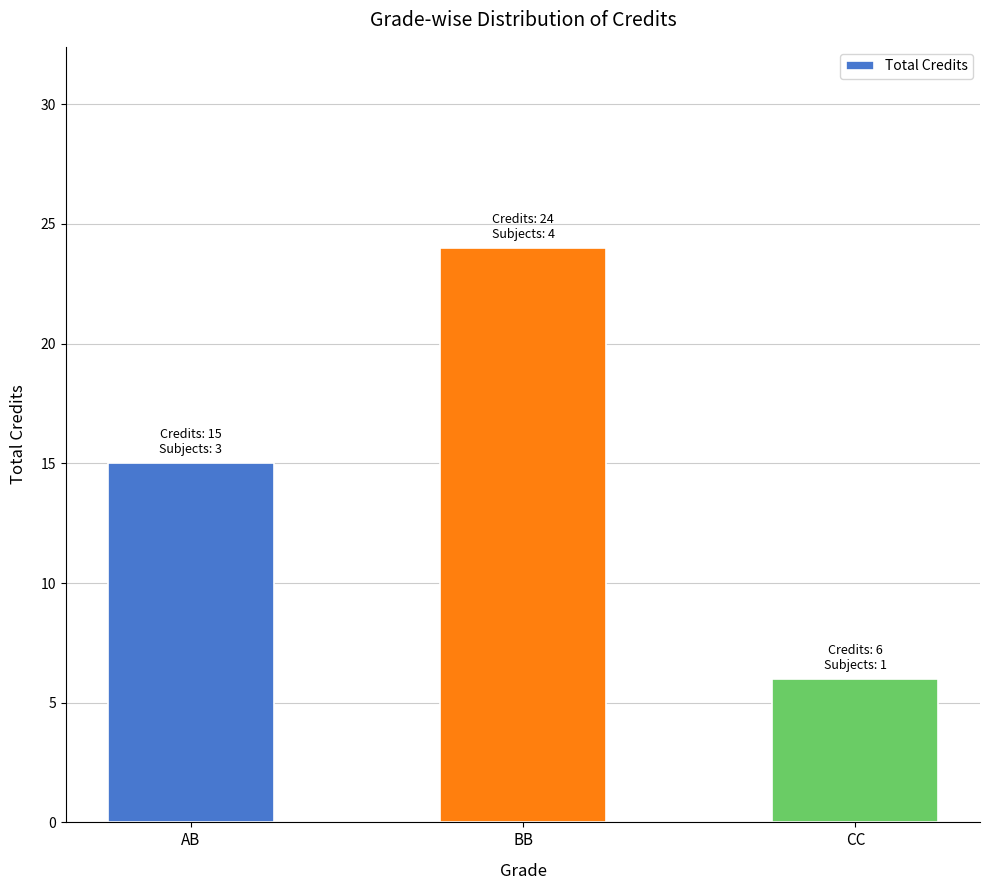

What position from the left is BB?

2